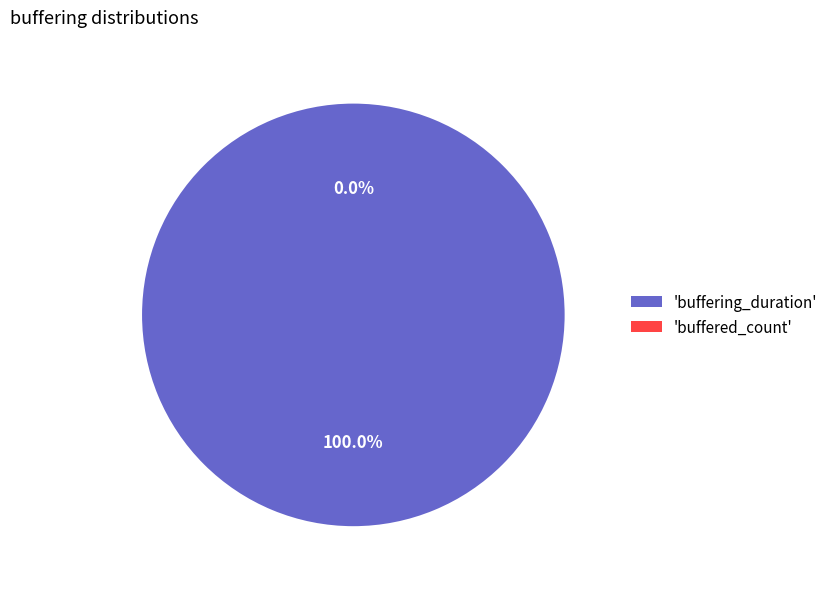

What percentage is the buffering_duration slice, to the nearest percent?

100%